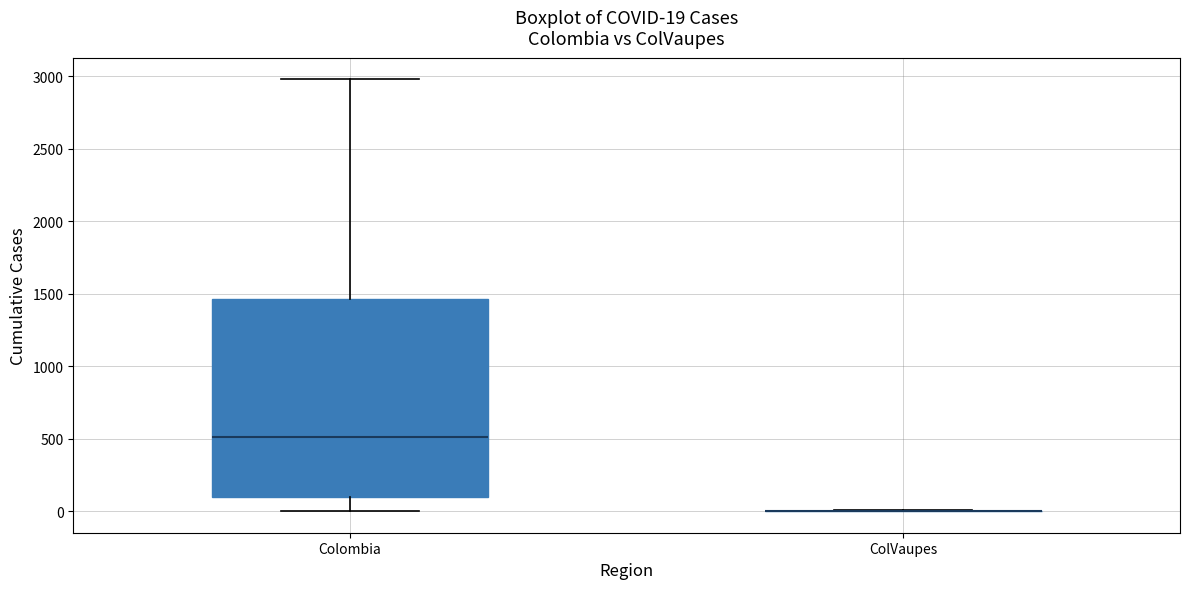

Which box is the tallest, from its lower edge to its upper edge?

Colombia